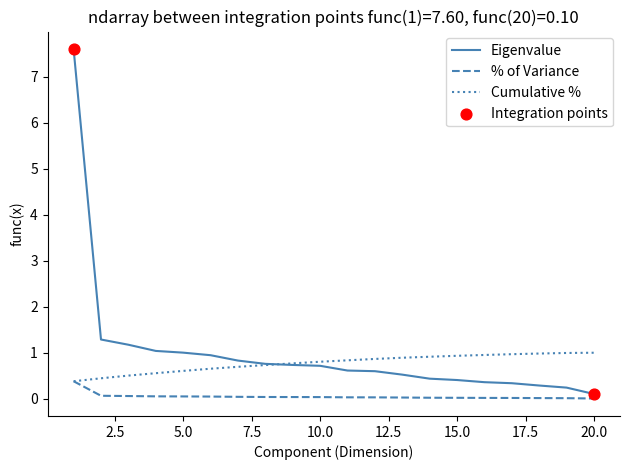

Rank the series by their maximum value, from lowest to highest.

% of Variance, Cumulative %, Eigenvalue